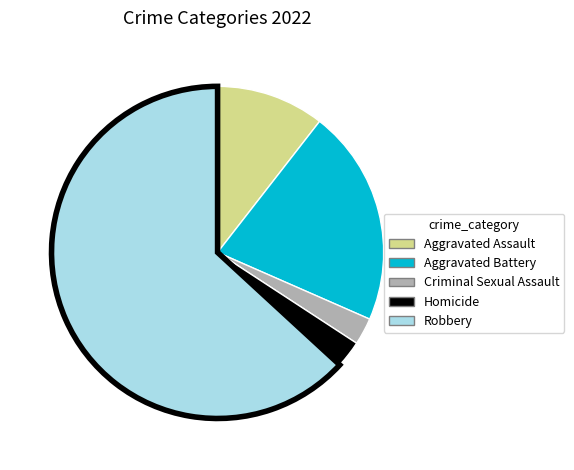

Is there any slice that represents more than half of the pie?

Yes